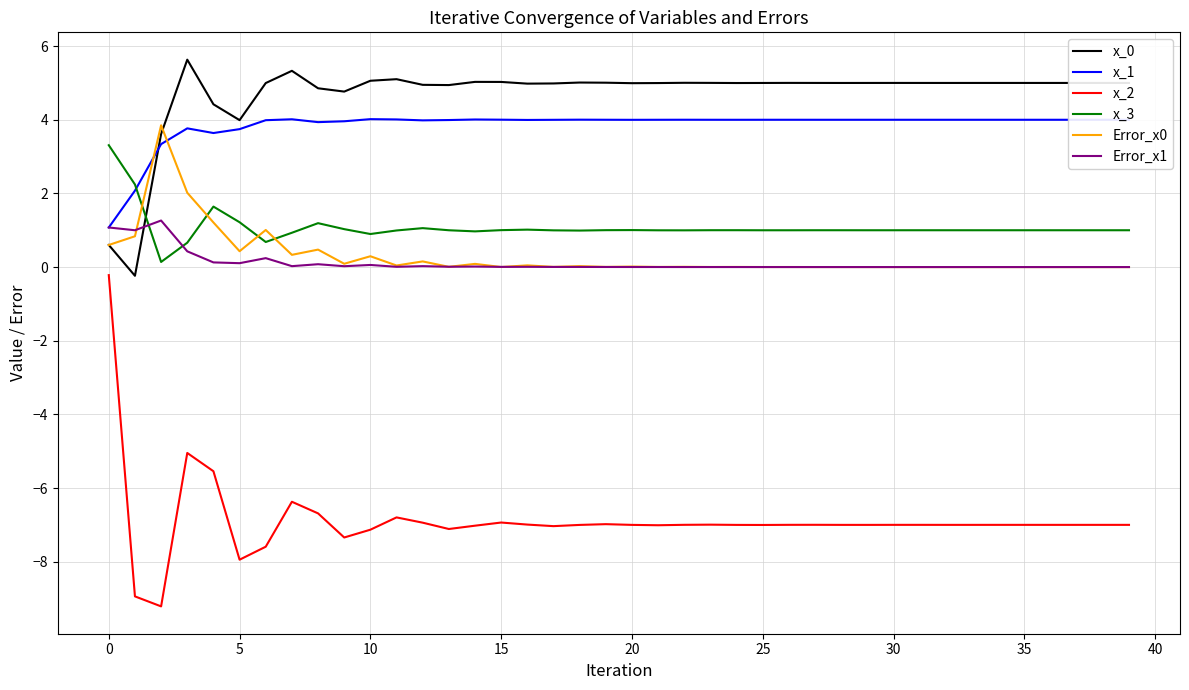

What is the minimum value for x_2?

-9.2